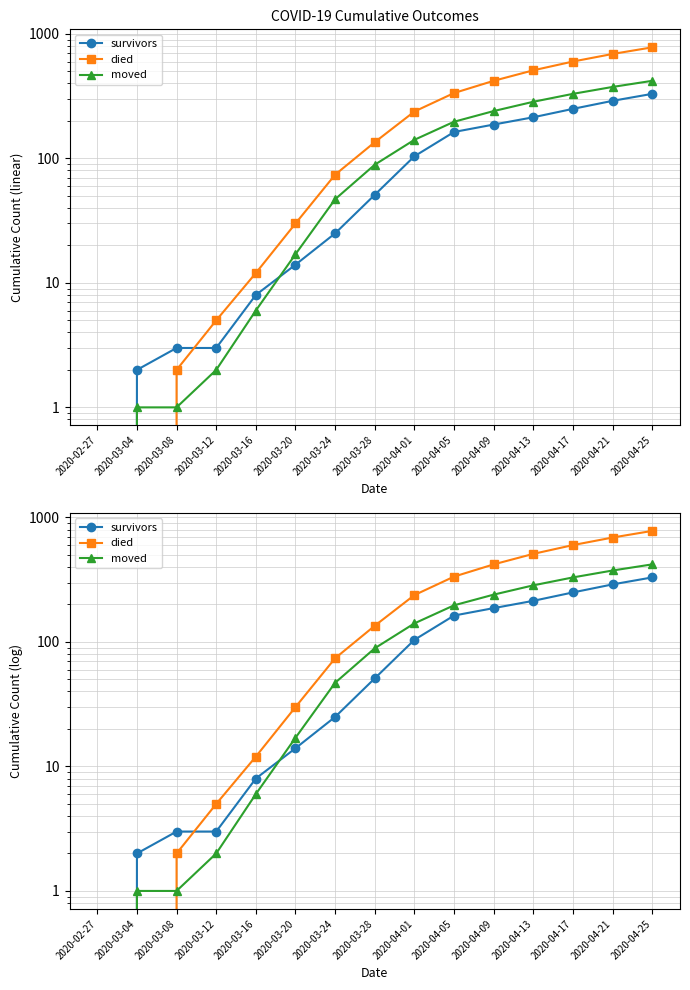

Which series has the largest range (max minus min)?

died